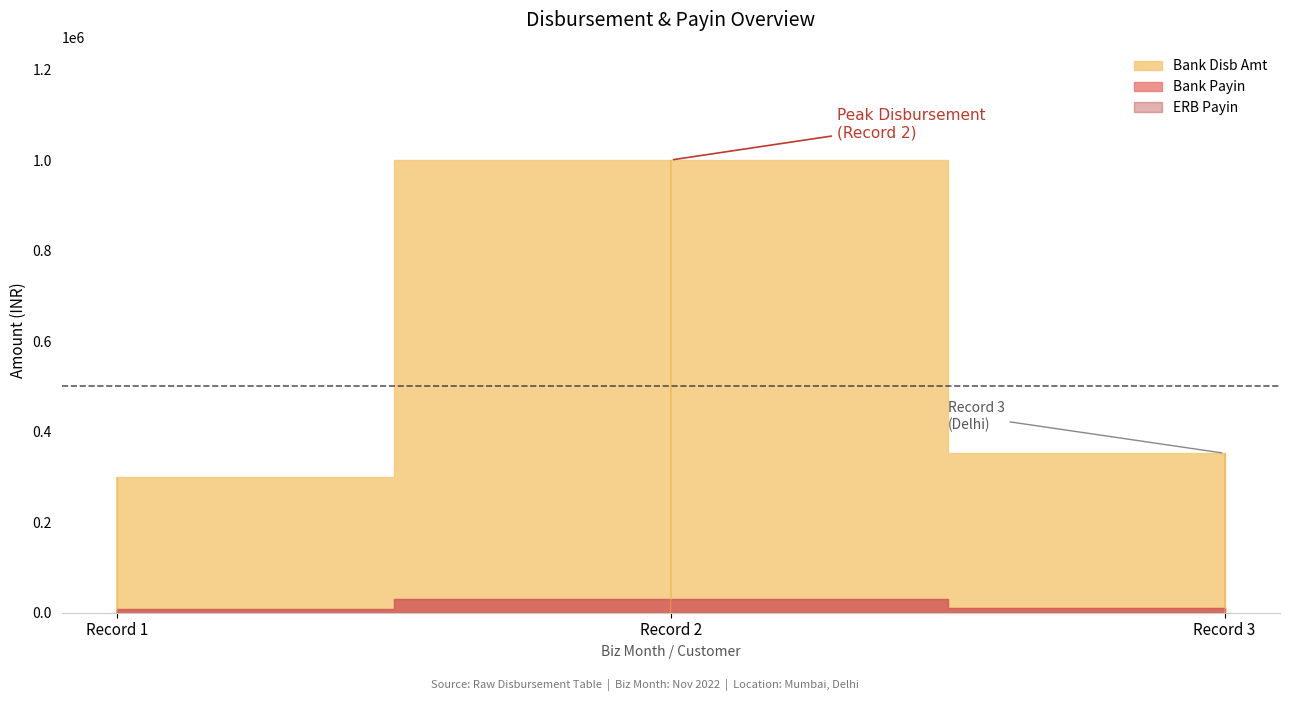

What is the difference between the highest and lowest values at 2022-11-01 (Sandeepa Fendre)?

291000.0